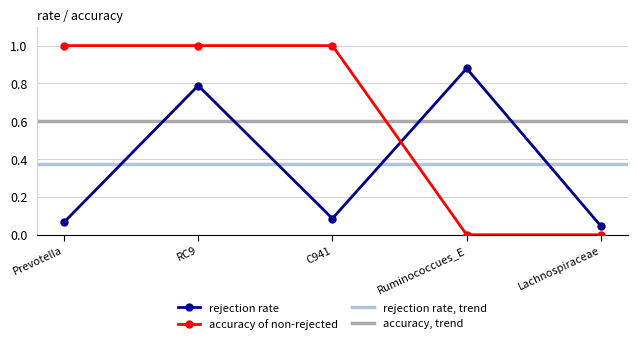

What is the value of the accuracy of non-rejected point at the 3rd from the left?

1.0